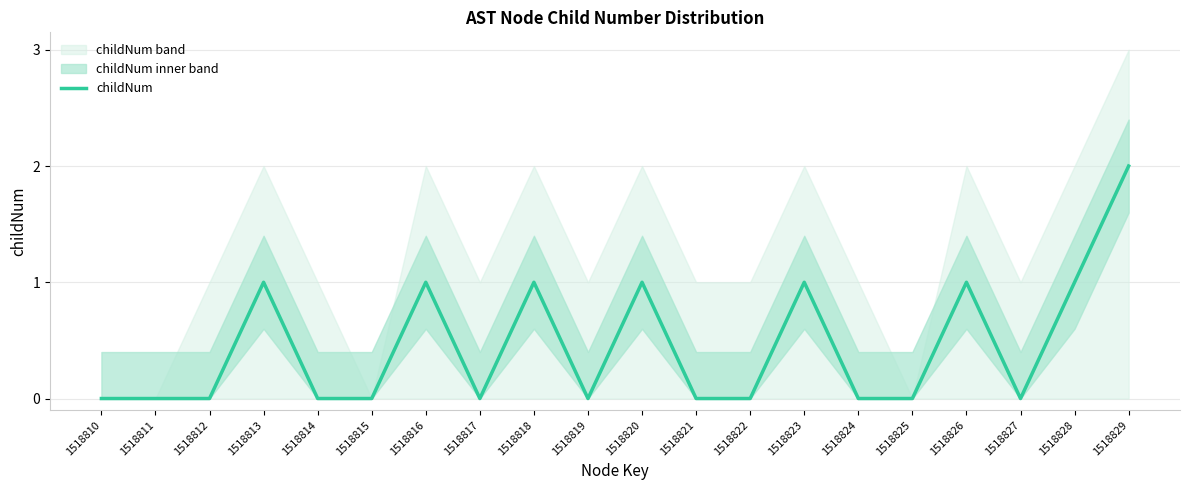

How many interior local valleys (lower than both neighbors) does the data have?

3